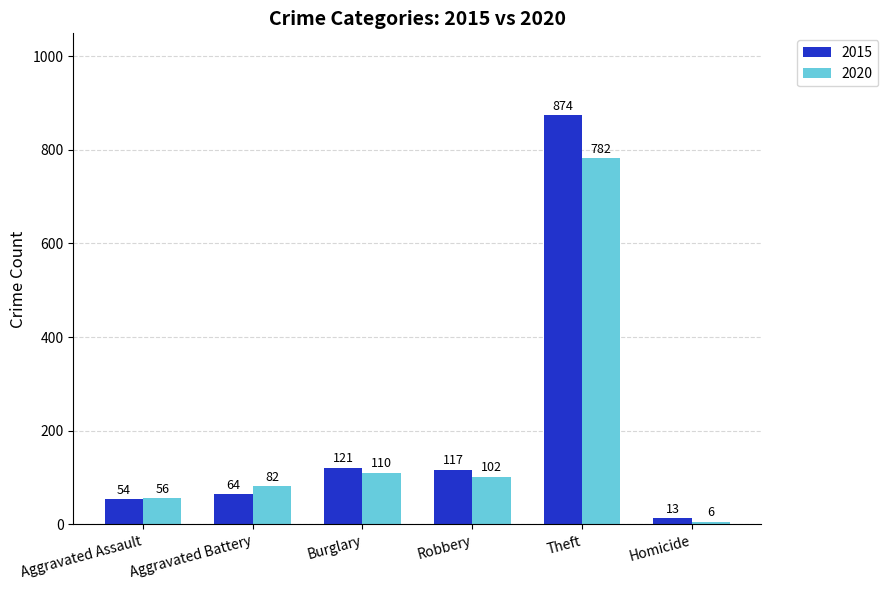

How many values in the 2015 series are below 117?

3